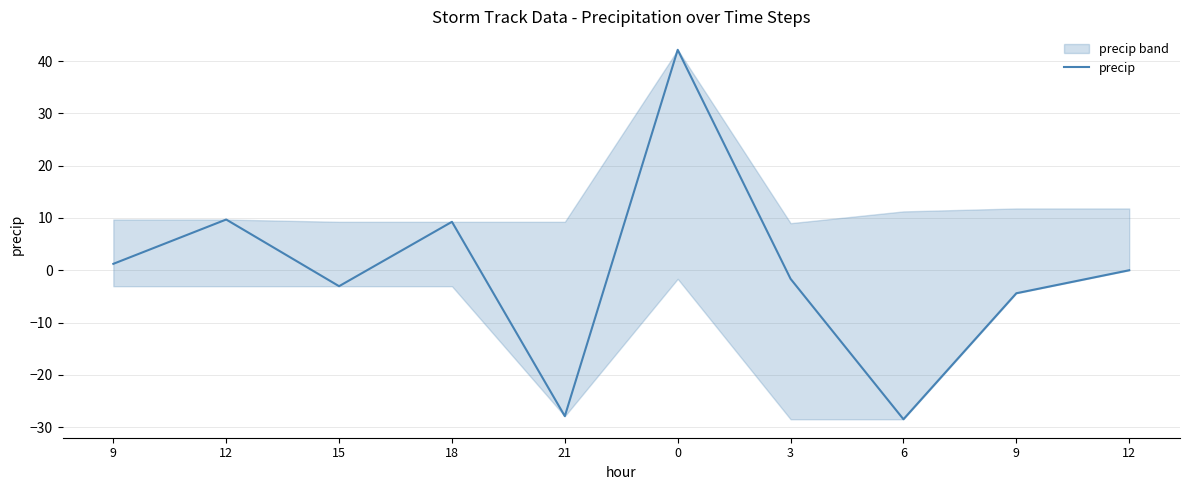

At which label does the data first exceed 0?

9